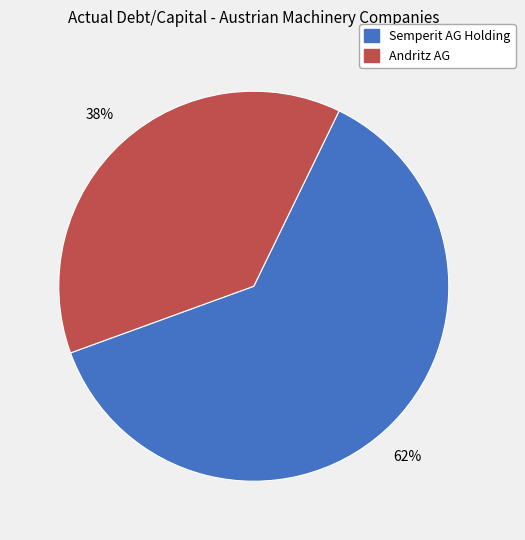

To the nearest percent, what percentage of the pie is Andritz AG?

38%